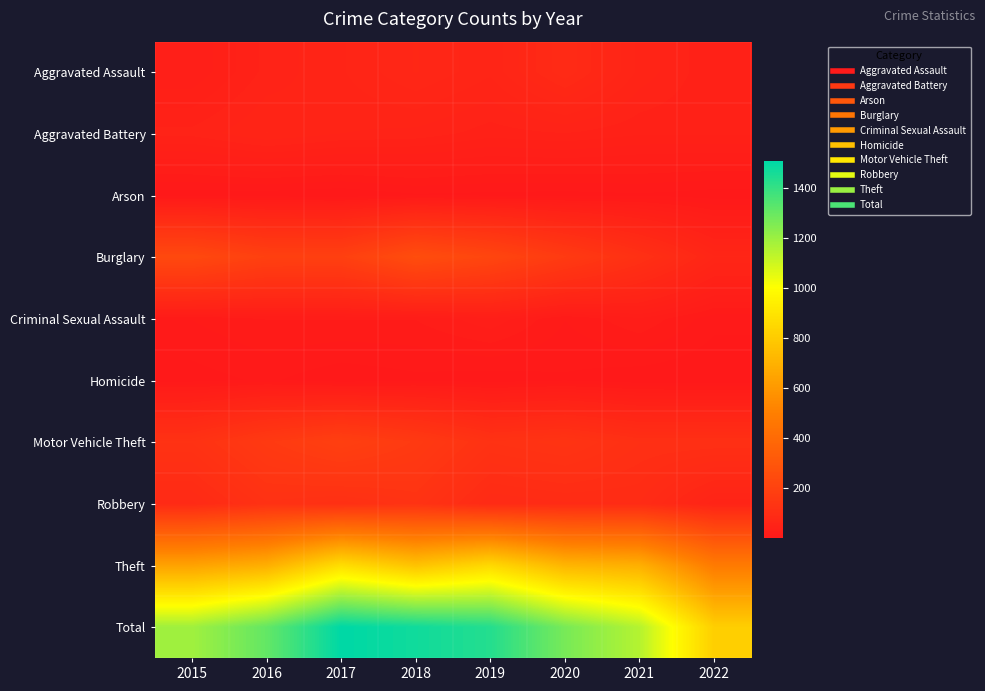

Reading right to left, extract all data points from this chart.

Aggravated Assault: 2022=43	2021=58	2020=88	2019=61	2018=72	2017=59	2016=50	2015=31
Aggravated Battery: 2022=43	2021=43	2020=48	2019=45	2018=52	2017=54	2016=60	2015=50
Arson: 2022=3	2021=6	2020=4	2019=5	2018=6	2017=1	2016=3	2015=3
Burglary: 2022=66	2021=117	2020=167	2019=221	2018=257	2017=192	2016=194	2015=236
Criminal Sexual Assault: 2022=9	2021=24	2020=13	2019=29	2018=19	2017=19	2016=19	2015=13
Homicide: 2022=1	2021=2	2020=6	2019=3	2018=5	2017=2	2016=8	2015=4
Motor Vehicle Theft: 2022=113	2021=113	2020=134	2019=125	2018=164	2017=191	2016=163	2015=125
Robbery: 2022=56	2021=95	2020=94	2019=89	2018=130	2017=115	2016=123	2015=87
Theft: 2022=480	2021=691	2020=714	2019=855	2018=767	2017=873	2016=689	2015=641
Total: 2022=814	2021=1149	2020=1268	2019=1433	2018=1472	2017=1506	2016=1309	2015=1190